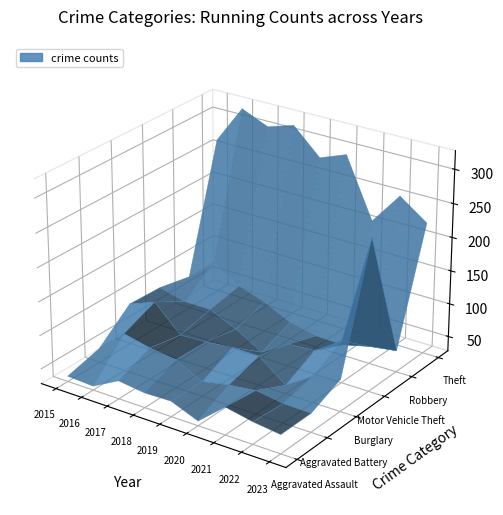

Reading left to right, what are all the values shown in this chart?

Aggravated Assault: 2015=36	2016=34	2017=55	2018=50	2019=51	2020=35	2021=69	2022=61	2023=56
Aggravated Battery: 2015=49	2016=84	2017=75	2018=70	2019=50	2020=58	2021=63	2022=57	2023=56
Burglary: 2015=89	2016=104	2017=66	2018=68	2019=72	2020=72	2021=41	2022=67	2023=76
Motor Vehicle Theft: 2015=87	2016=77	2017=77	2018=59	2019=36	2020=61	2021=64	2022=91	2023=254
Robbery: 2015=77	2016=111	2017=86	2018=73	2019=54	2020=45	2021=44	2022=54	2023=60
Theft: 2015=264	2016=321	2017=304	2018=316	2019=278	2020=293	2021=205	2022=253	2023=224